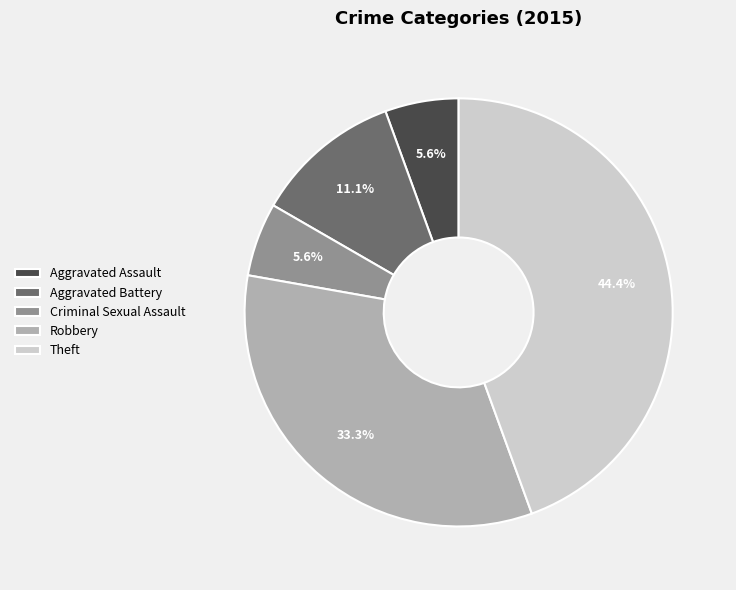

To the nearest percent, what is the difference between the Robbery and Criminal Sexual Assault slice percentages?

28%